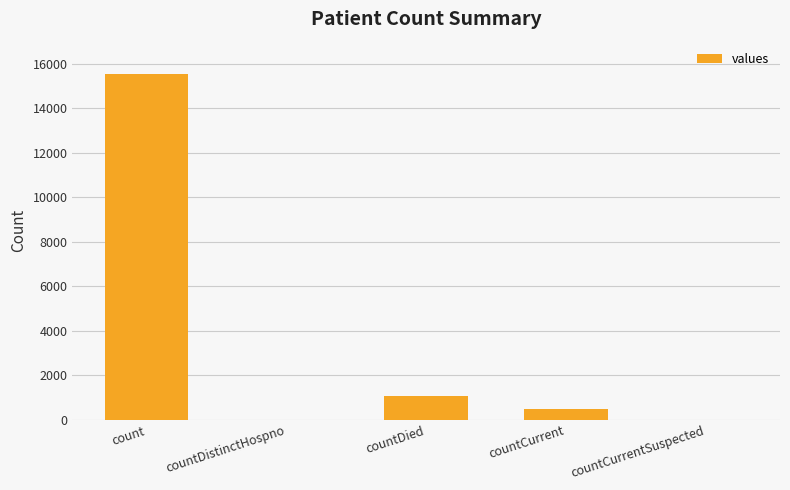

Is it true that the value at count is 6544?

False